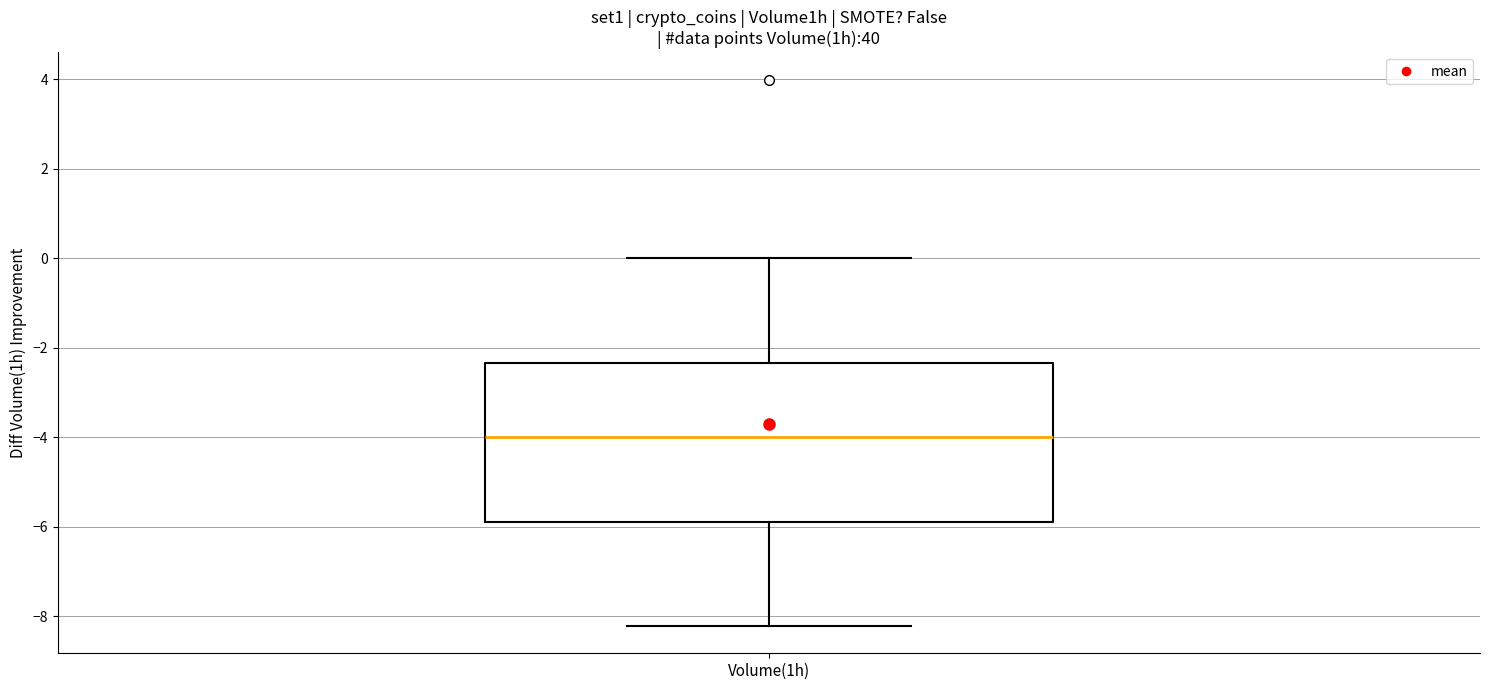

Read this box plot against the y-axis: the position of the median line, the range covered by the box, and the ends of both whiskers. The values are not printed on the chart, so give them approximately, as read against the axis.

median -4.0, box -6.0 to -2.4, whiskers -8.2 to 0.0